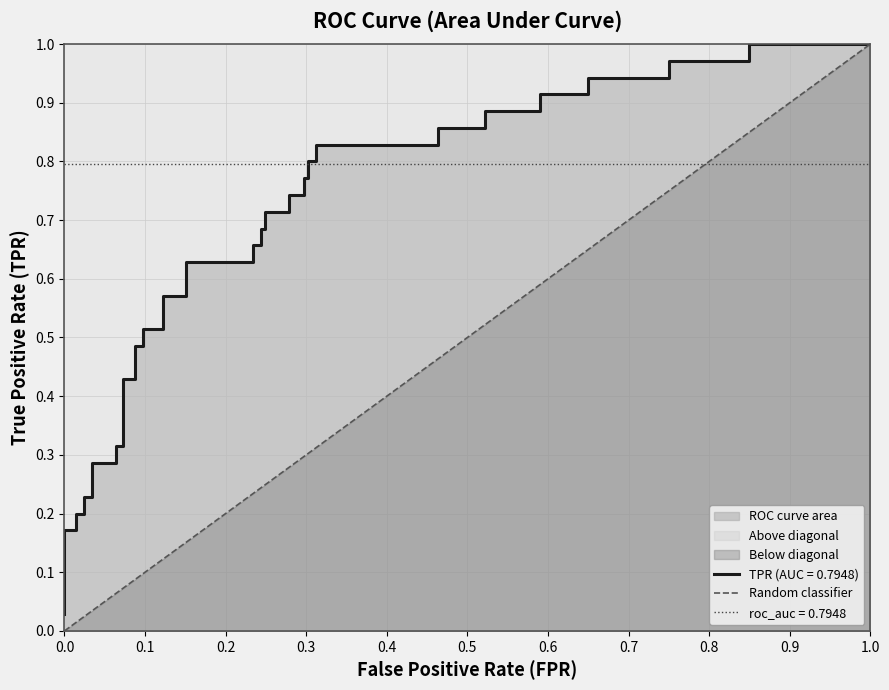

How many data points are less than 1?

1